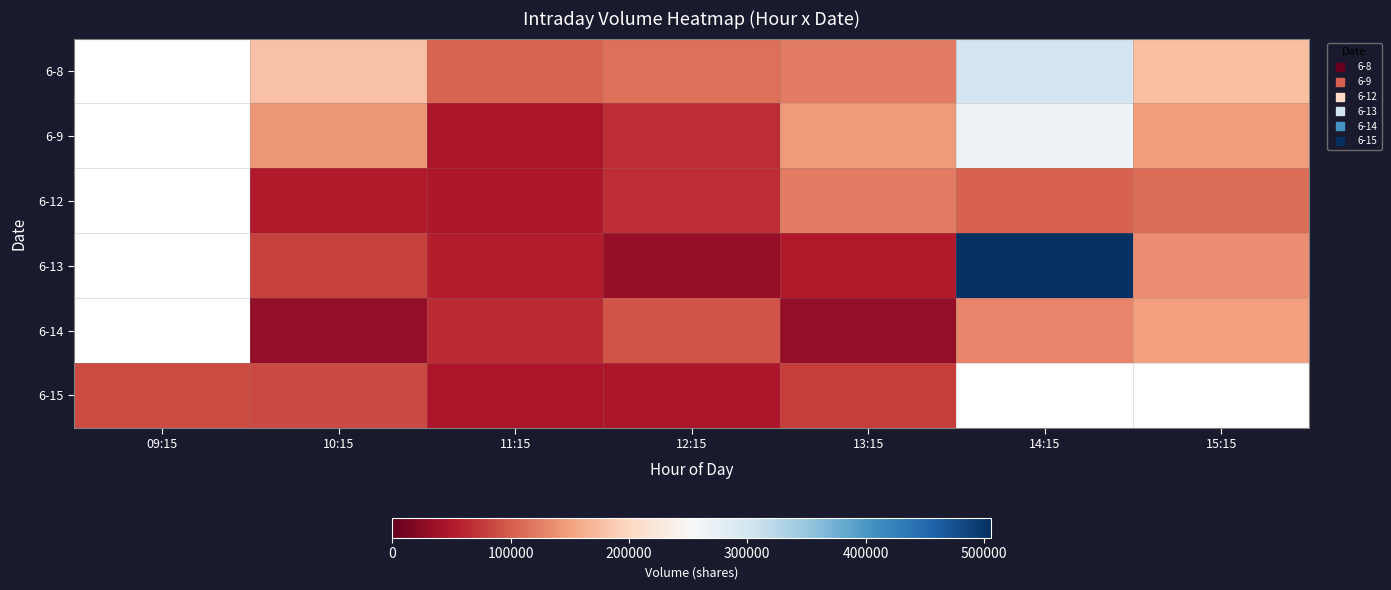

At how many categories does at least one series exceed 308524?

1